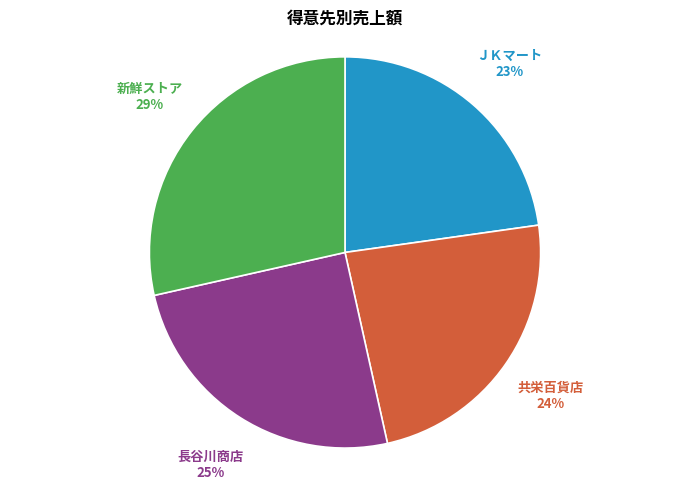

Does ＪＫマート account for over 50% of the chart?

No